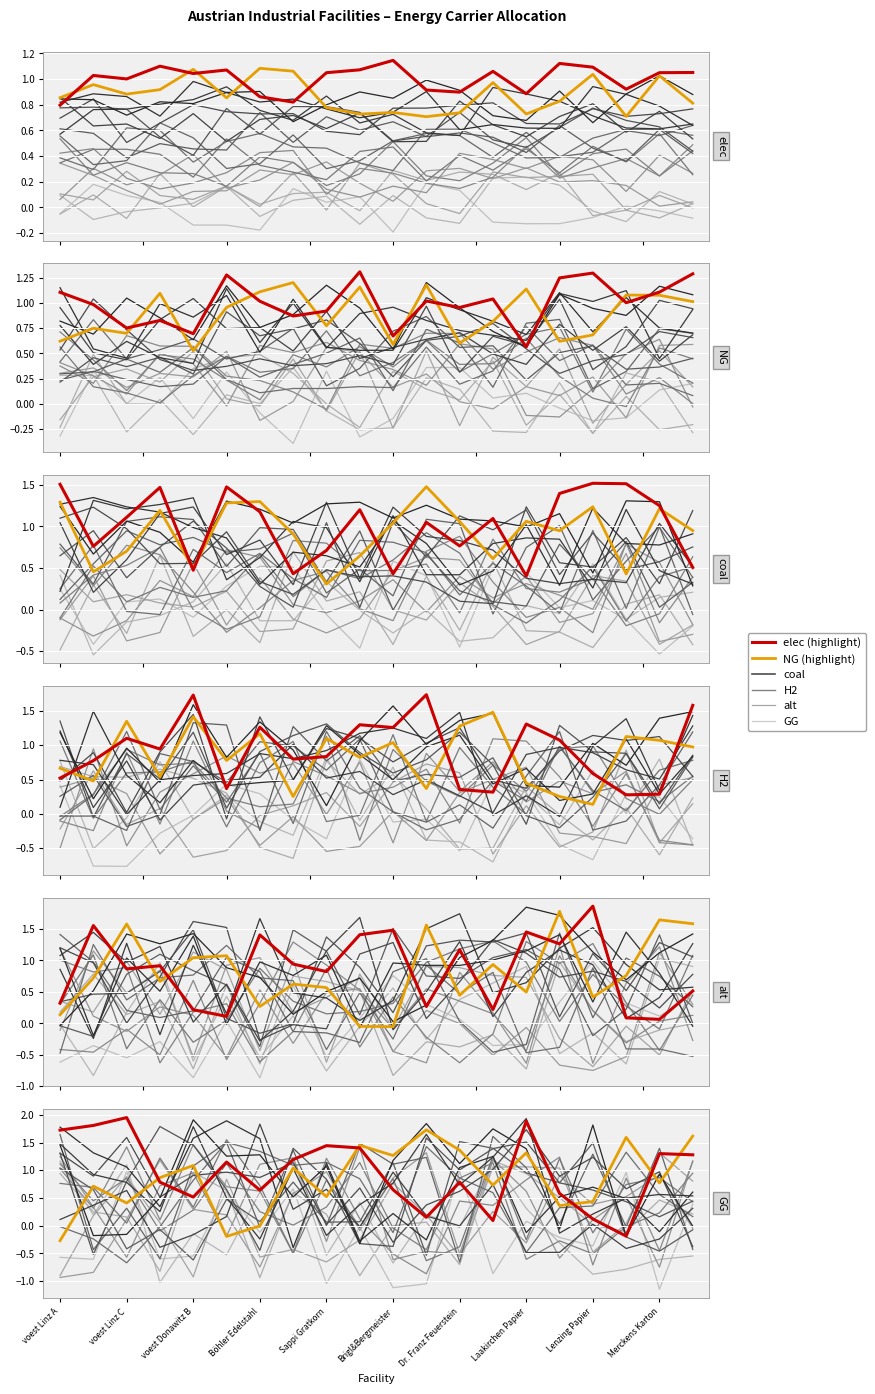

What is the approximate value of NG at 17?

-0.1